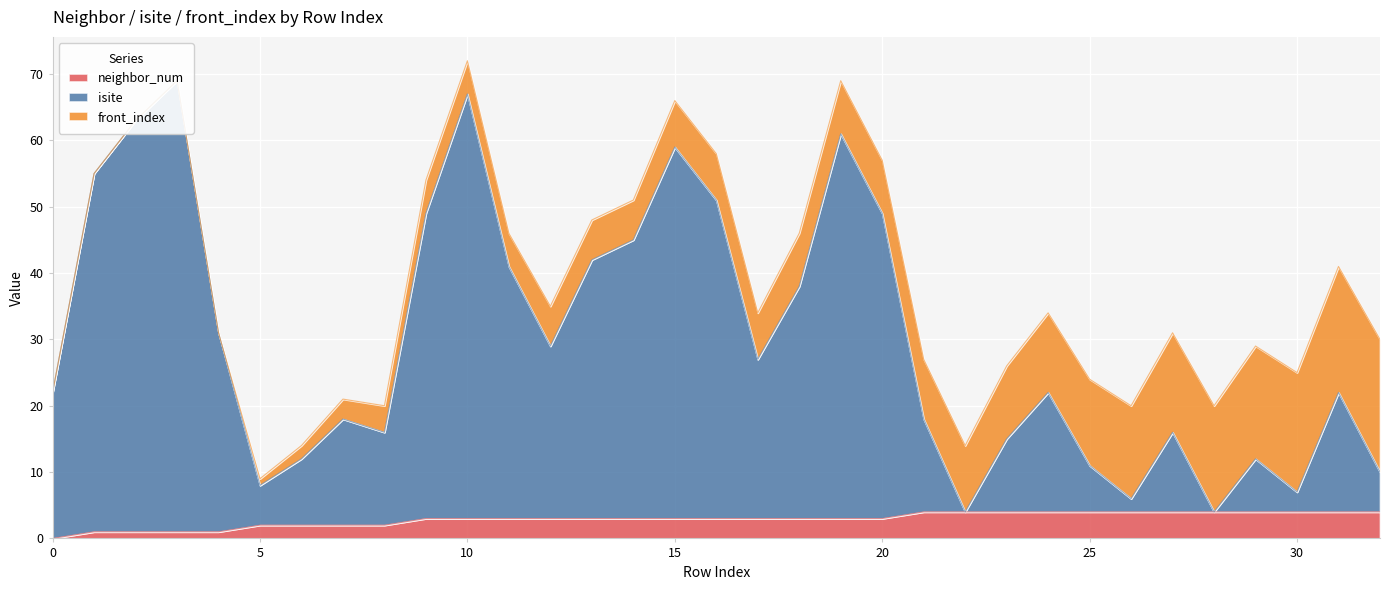

Is it true that isite equals 4 at 6?

False